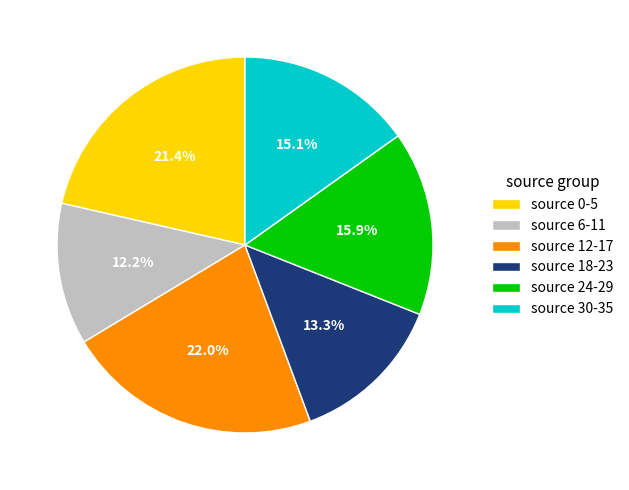

Which has a higher value, source 30-35 or source 12-17?

source 12-17